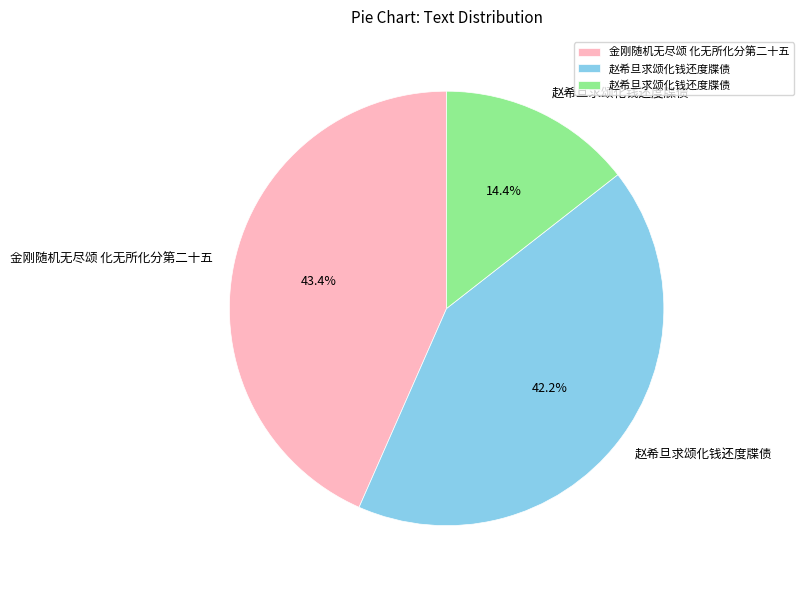

Does any single category account for the majority?

No